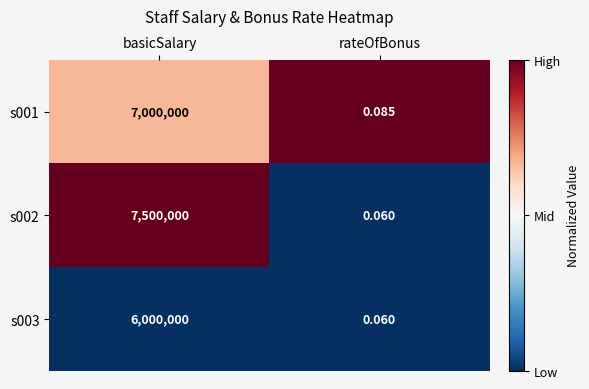

At which category is the sum across all series the highest?

basicSalary